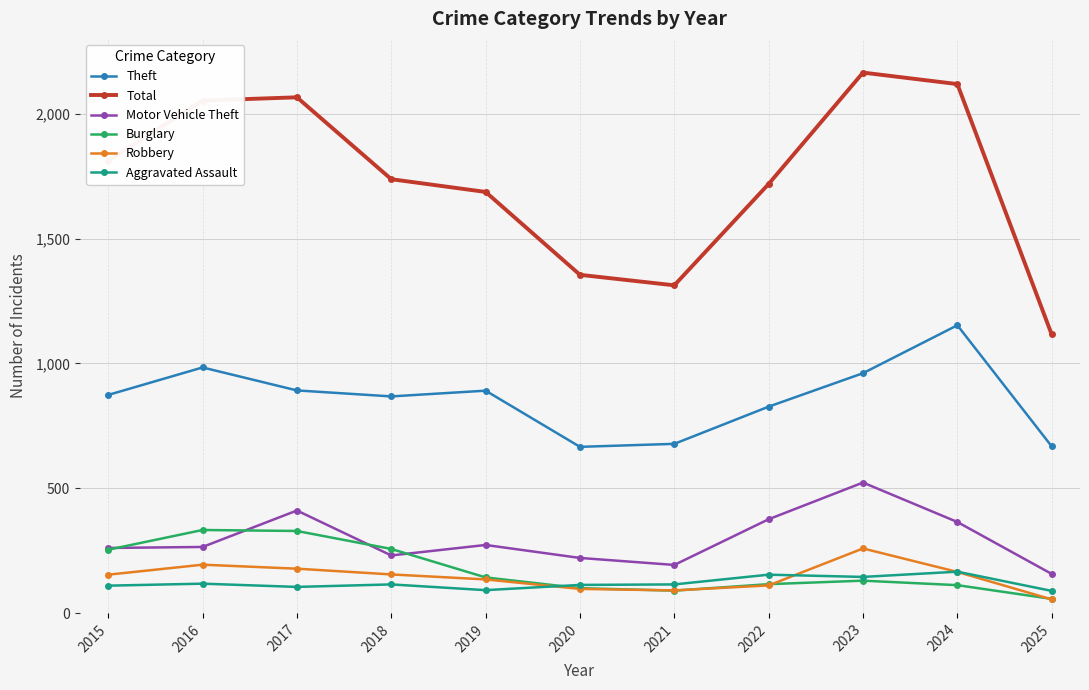

What is the difference between the maximum and minimum values in the Robbery series?

204